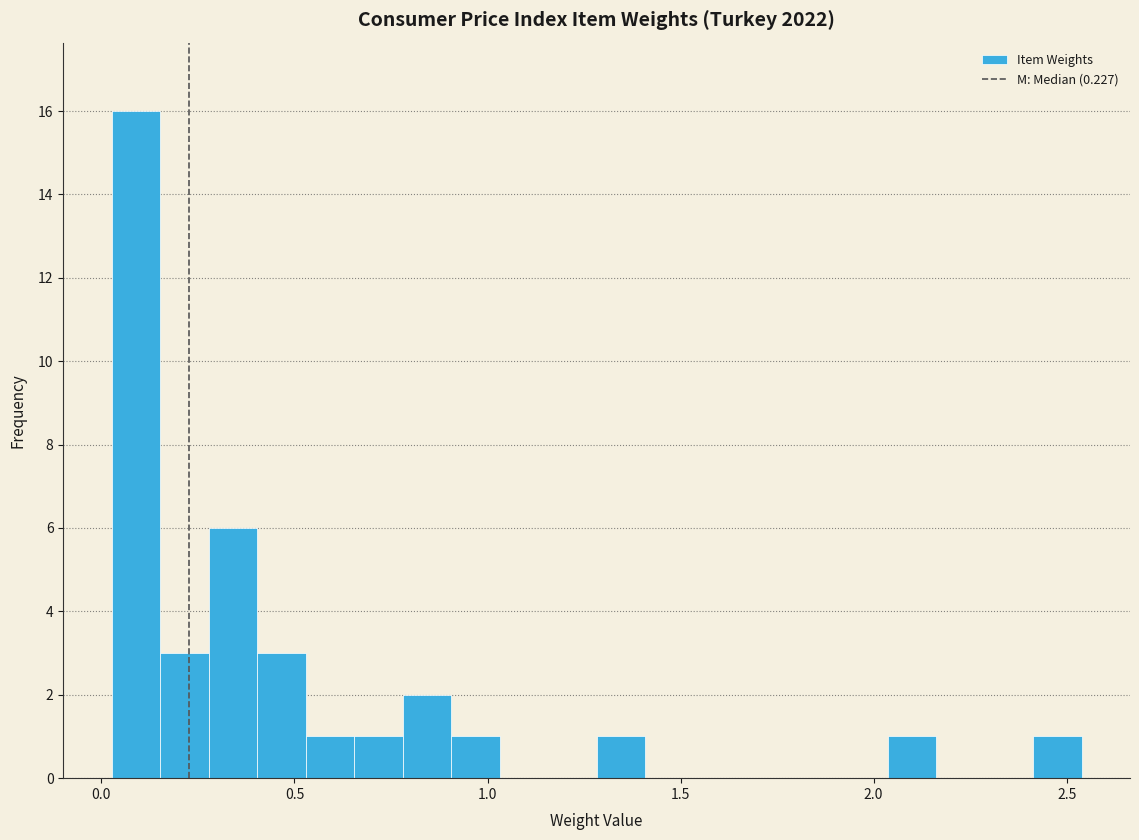

Around what value on the x-axis is the tallest bar? Give the approximate position of its centre, as read against the axis.

0.10